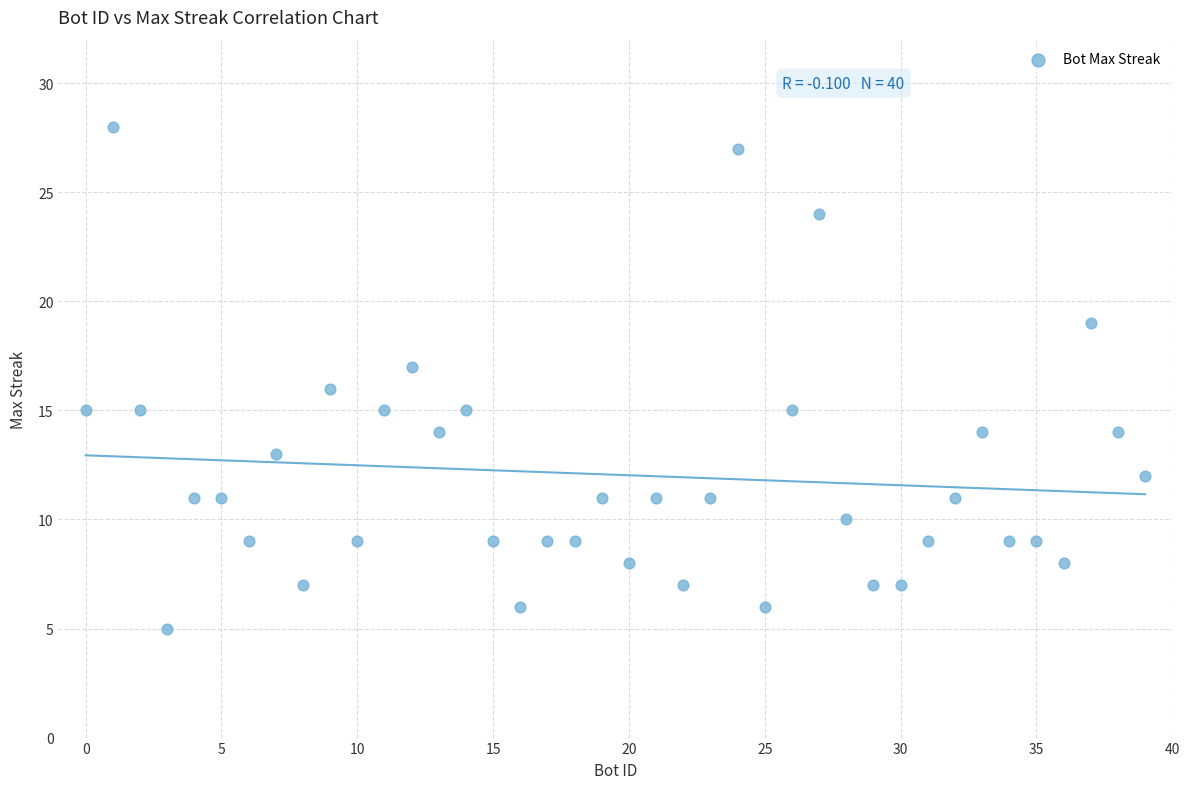

What is the range of Y values (max minus min)?

23